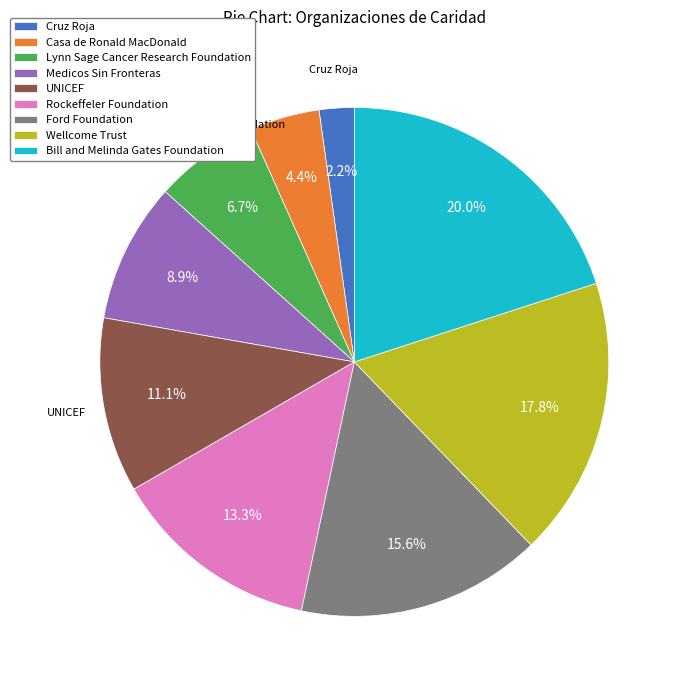

To the nearest percent, what is the combined percentage of Lynn Sage Cancer Research Foundation and Rockeffeler Foundation?

20%